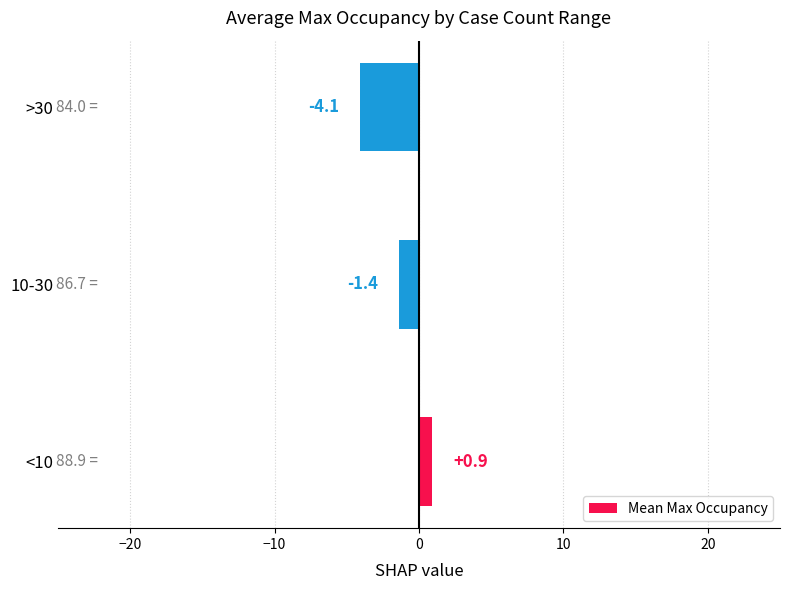

List the labels in order of value, largest first.

<10, 10-30, >30